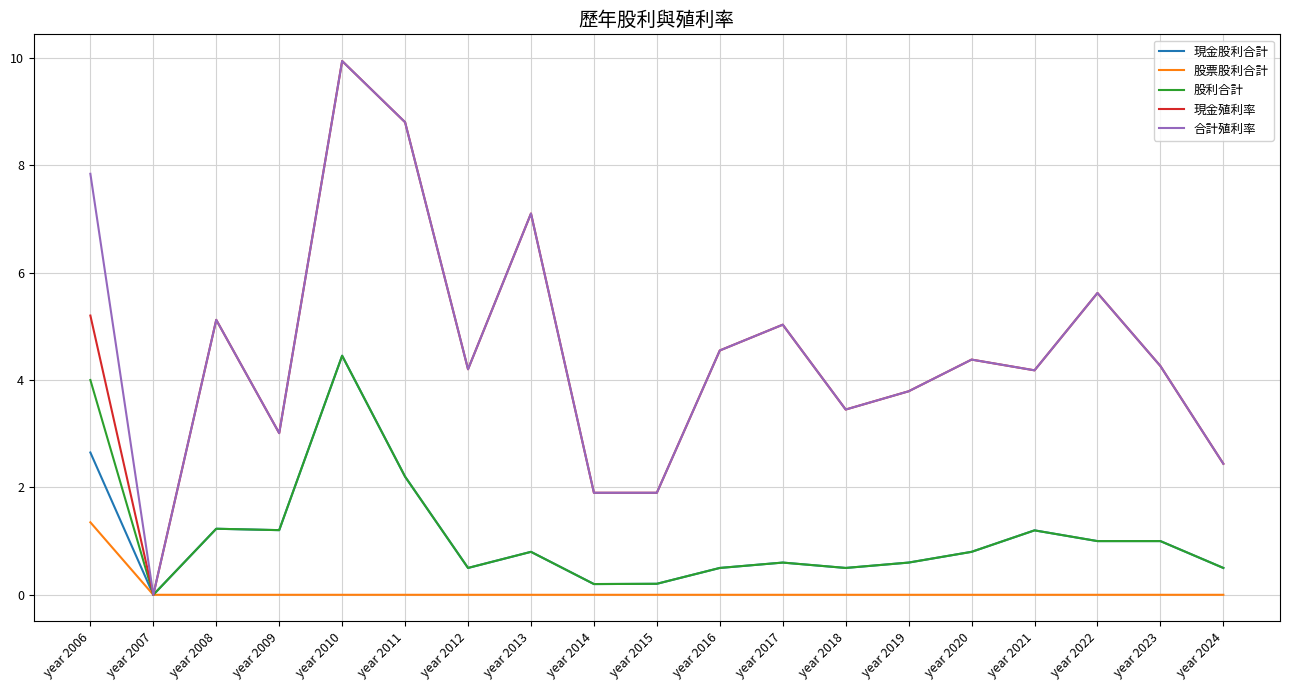

How many lines are shown in the chart?

5